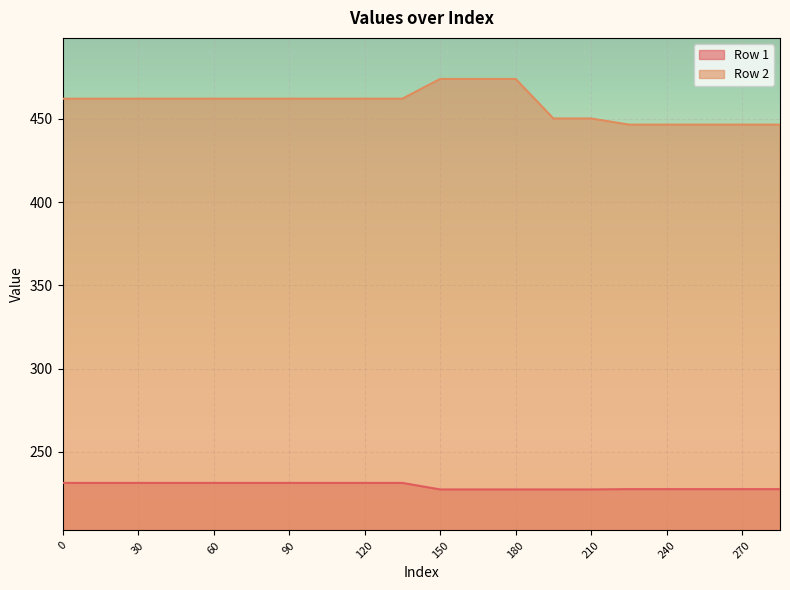

True or false: Row 1 has more than 0 points higher than both neighbors.

False